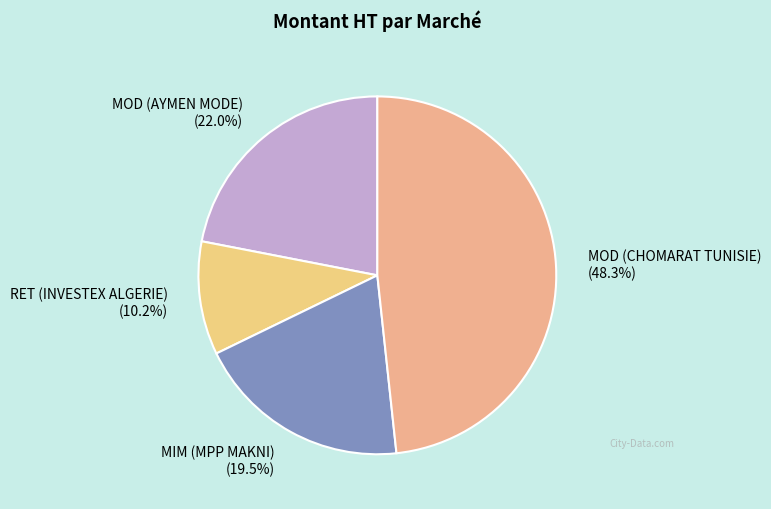

To the nearest percent, what is the difference between the MOD (CHOMARAT TUNISIE) and MIM (MPP MAKNI) slice percentages?

29%